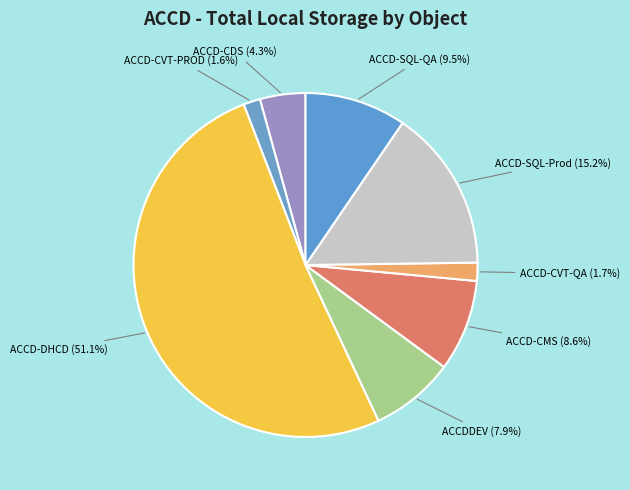

What is the majority slice?

ACCD-DHCD